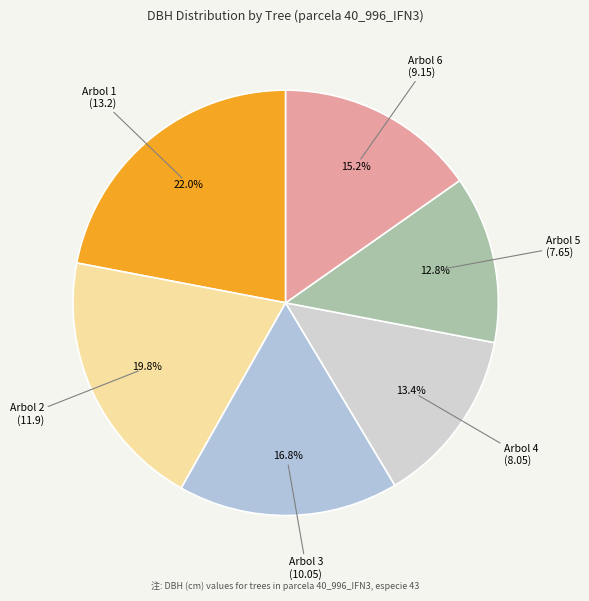

Which slice is the largest?

Arbol 1